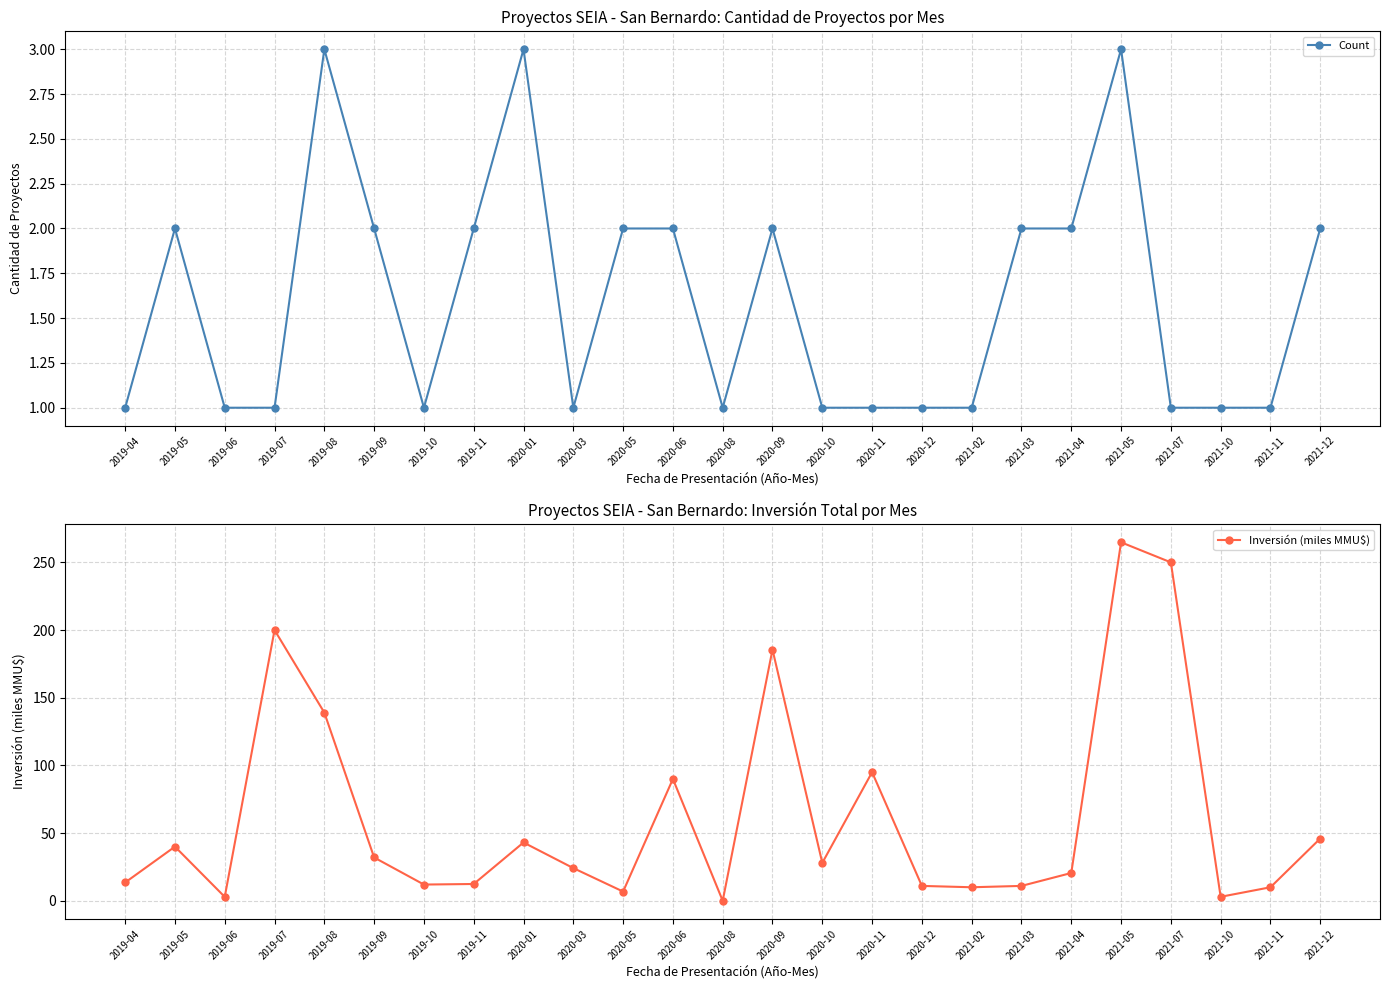

True or false: Count has a value of 3.5 at 2019-05.

False